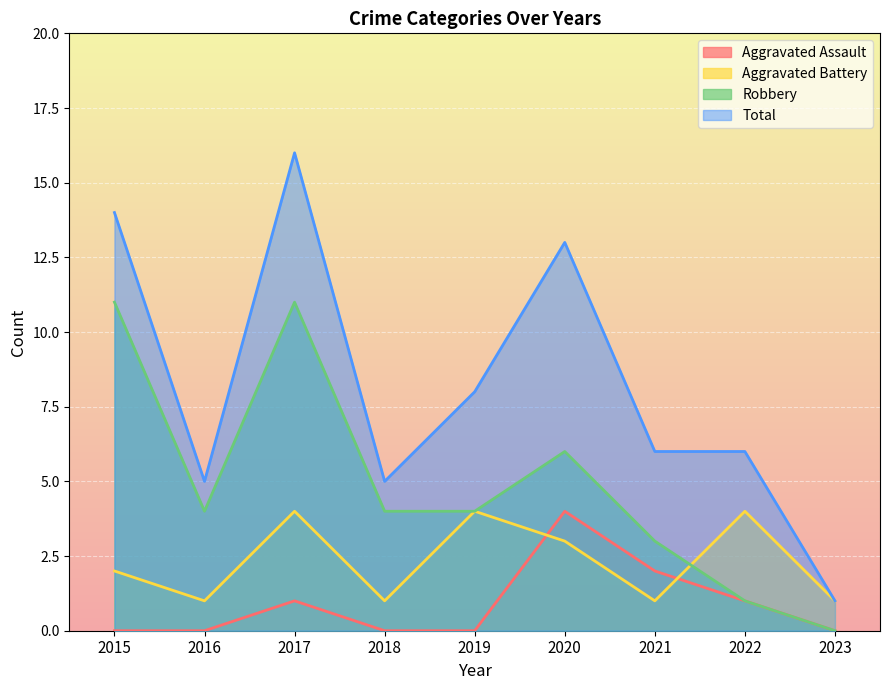

Does the chart display data point markers on the line(s)?

No